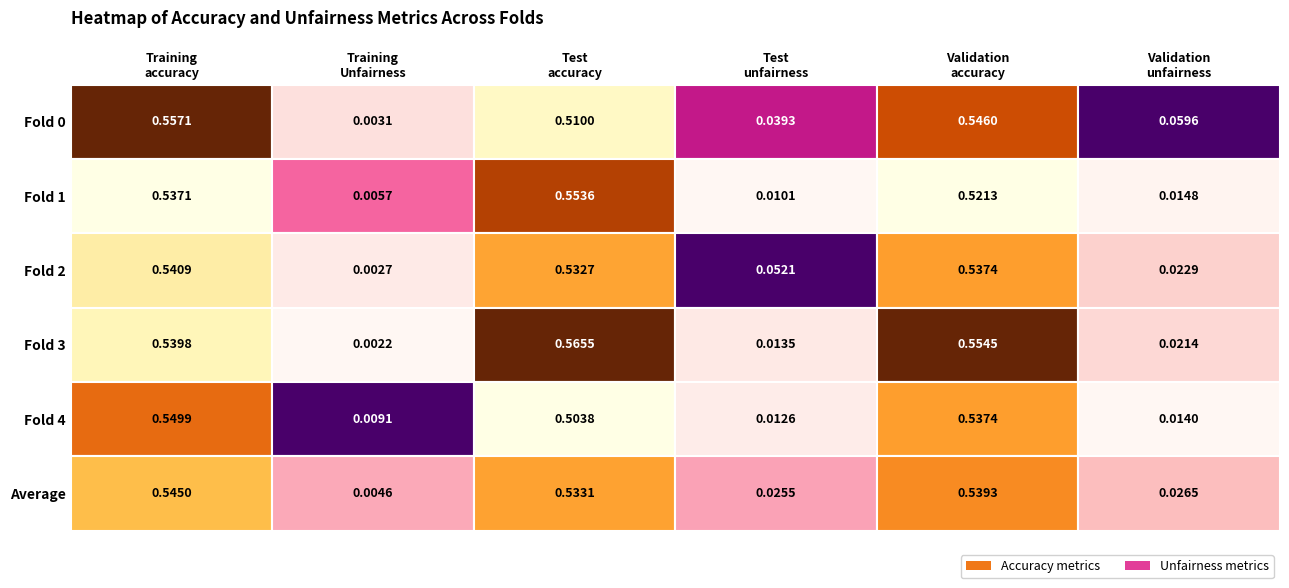

Reading left to right, transcribe all the data shown in this chart.

Training accuracy: 0.6	0.5	0.5	0.5	0.5	0.5
Training Unfairness: 0.0	0.0	0.0	0.0	0.0	0.0
Test accuracy: 0.5	0.6	0.5	0.6	0.5	0.5
Test unfairness: 0.0	0.0	0.1	0.0	0.0	0.0
Validation accuracy: 0.5	0.5	0.5	0.6	0.5	0.5
Validation unfairness: 0.1	0.0	0.0	0.0	0.0	0.0